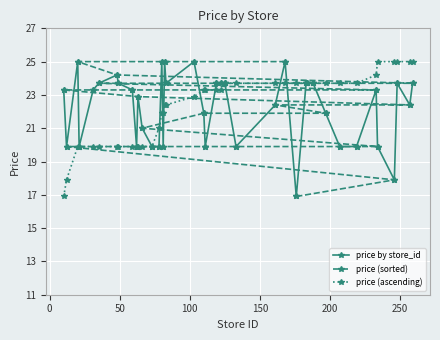

Does the chart display data point markers on the line(s)?

Yes